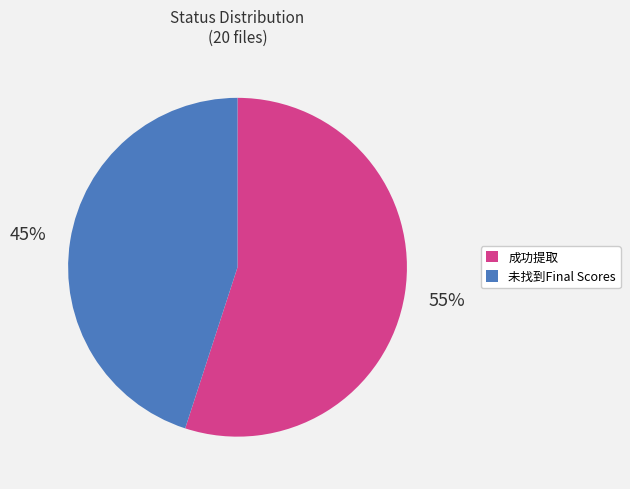

Is there any slice that represents more than half of the pie?

Yes